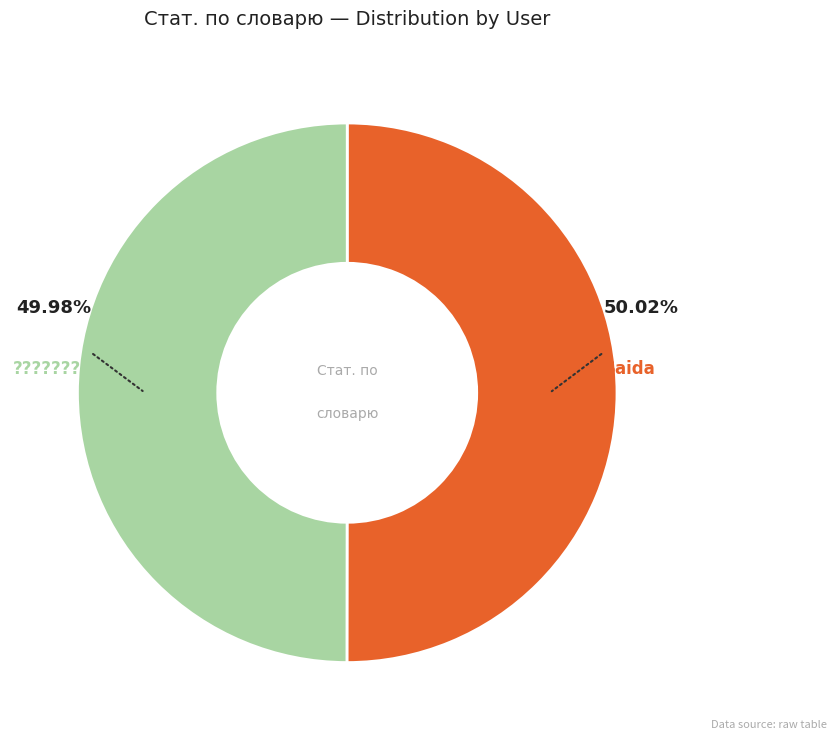

Is there a majority slice in this chart?

Yes